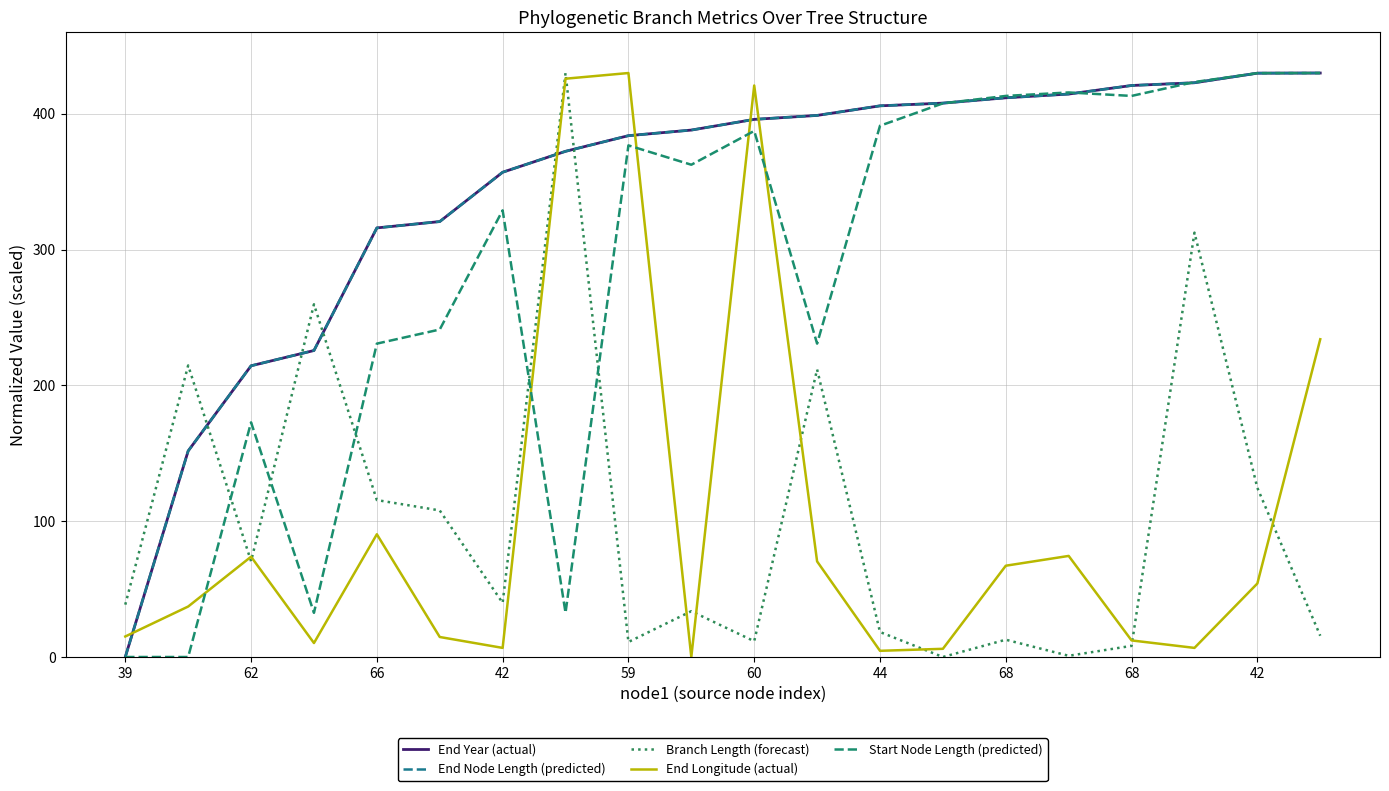

Does the chart display data point markers on the line(s)?

No